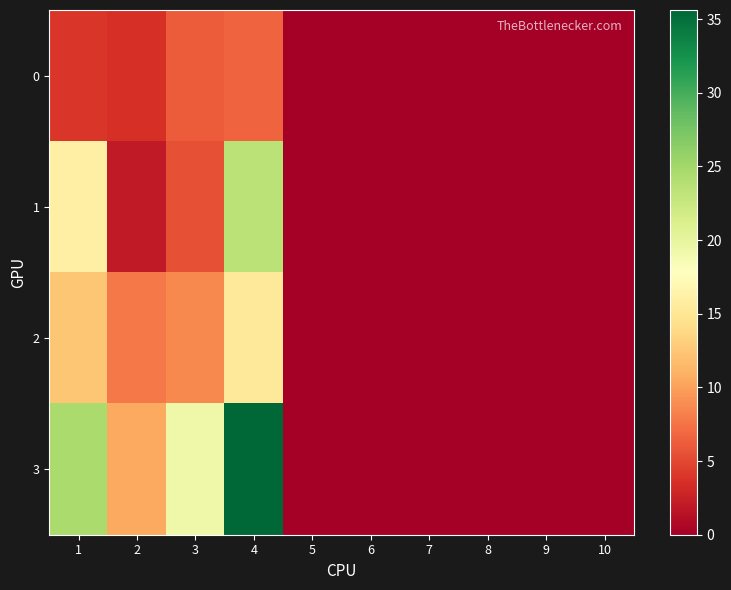

Which series has the largest total across all categories?

3